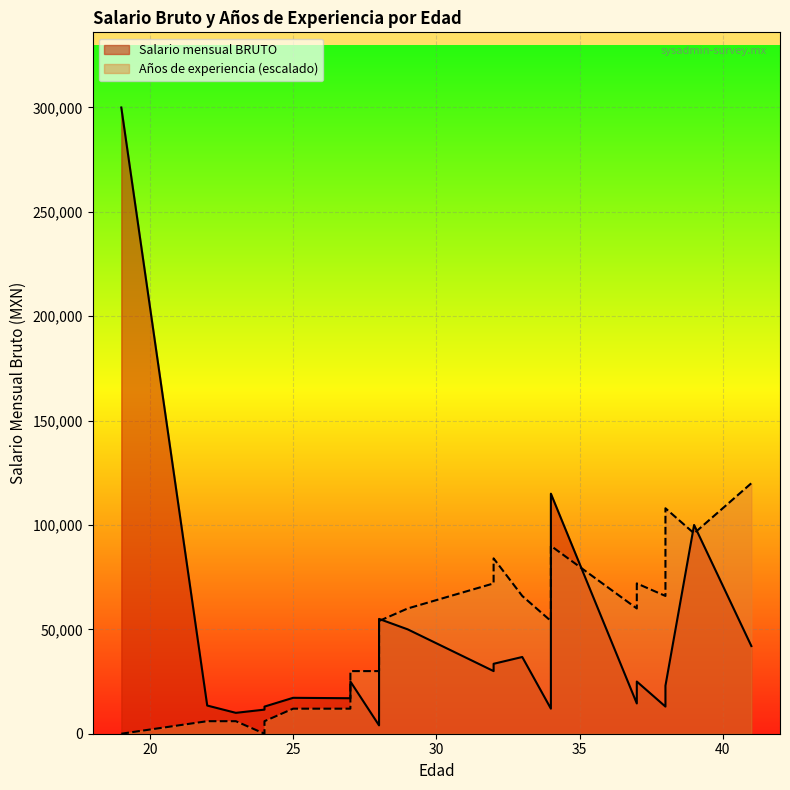

At how many categories does at least one series exceed 228994?

1